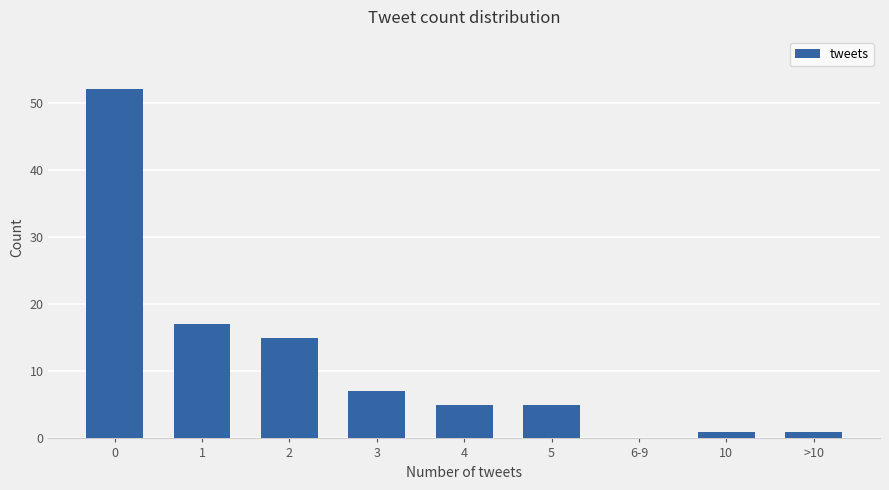

Reading right to left, list all the values displayed in this chart.

1	1	0	5	5	7	15	17	52